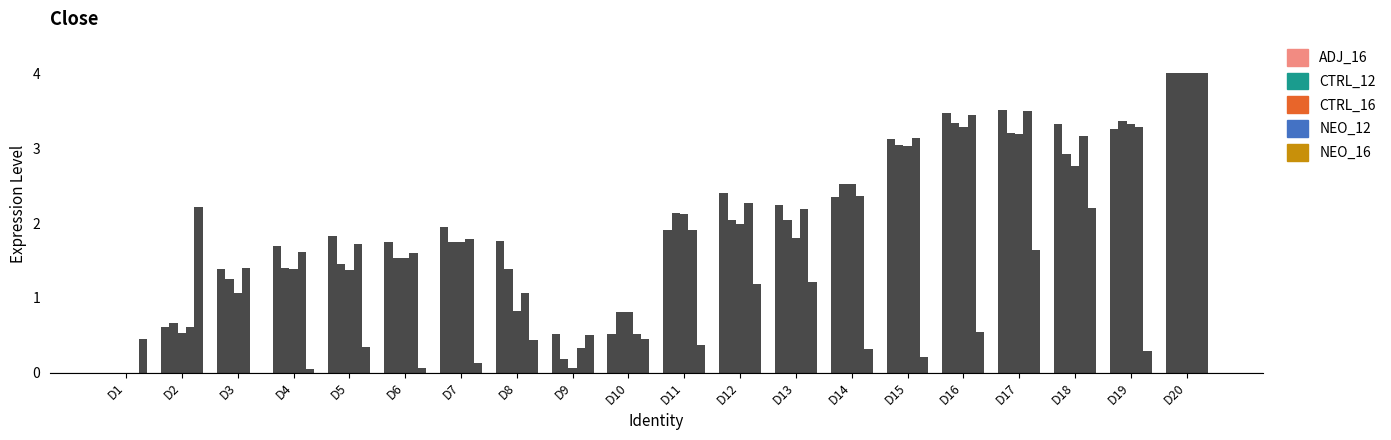

What is the average value of the CTRL_16 series?

1.9